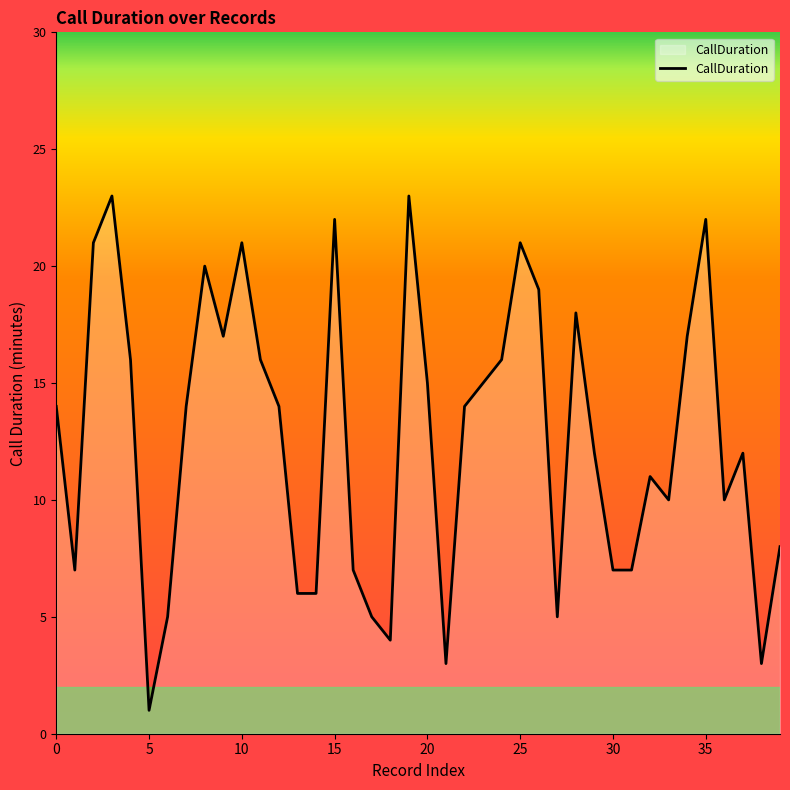

What is the difference between the maximum and minimum values?

22